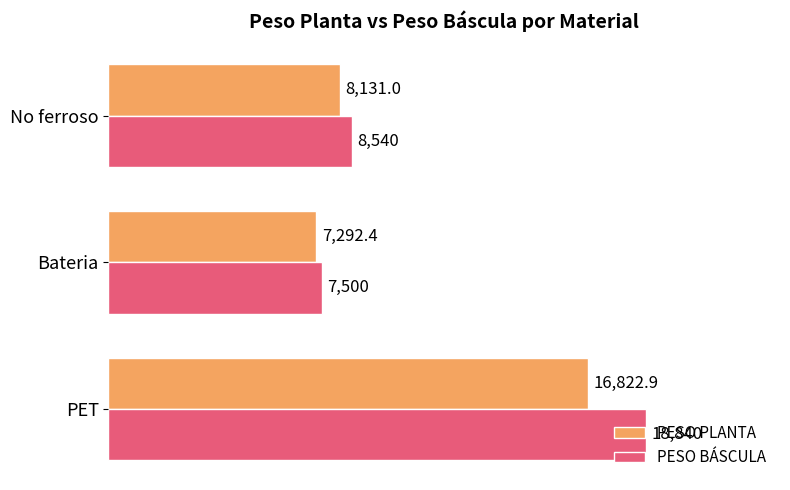

The value of PESO PLANTA at Bateria is 3134.3. True or false?

False